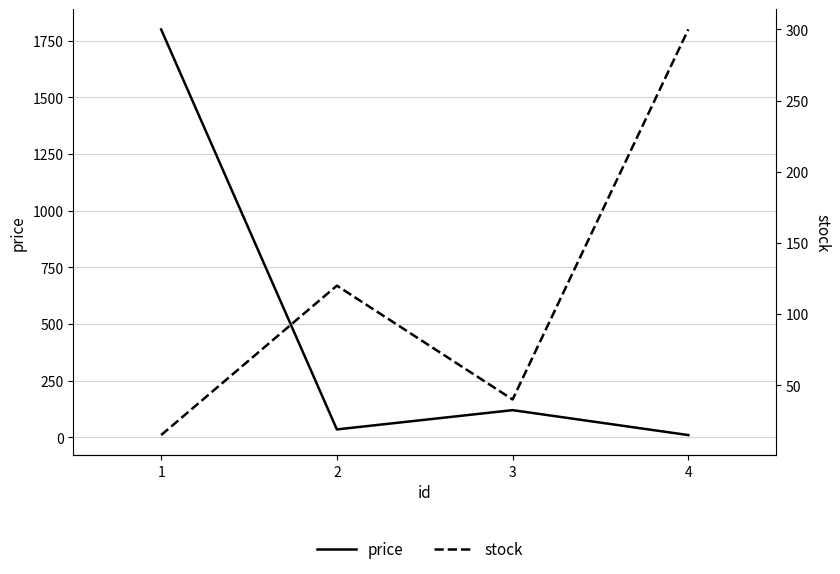

Which series has the largest total across all categories?

price